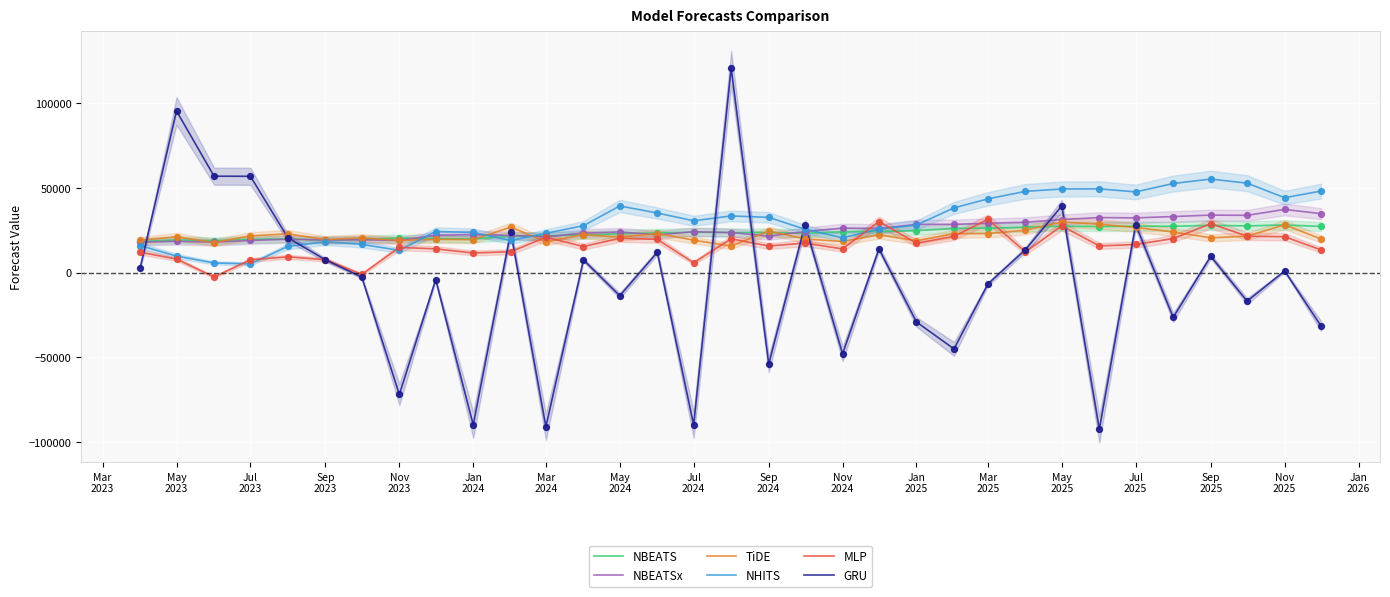

What is the maximum value for GRU?

120615.0